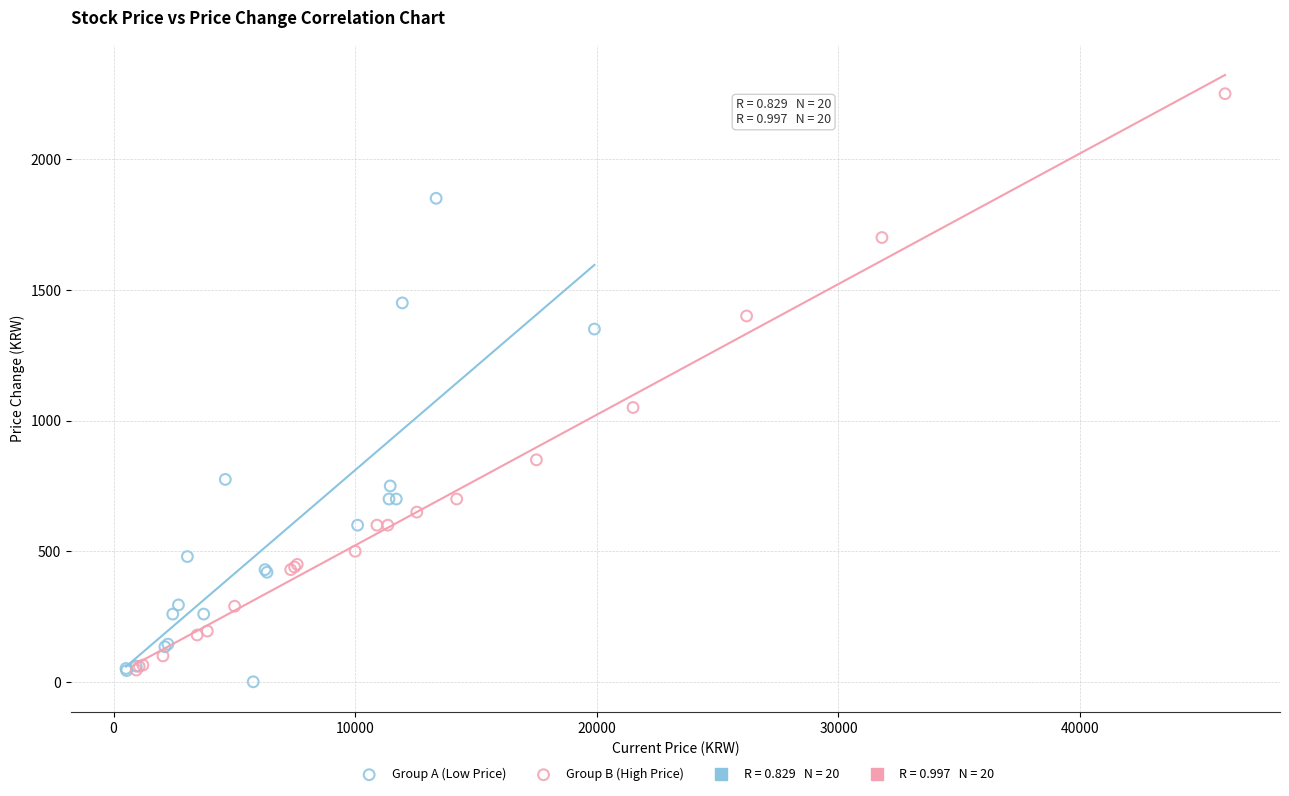

Which series has the widest spread of Y values?

Group B (High Price)